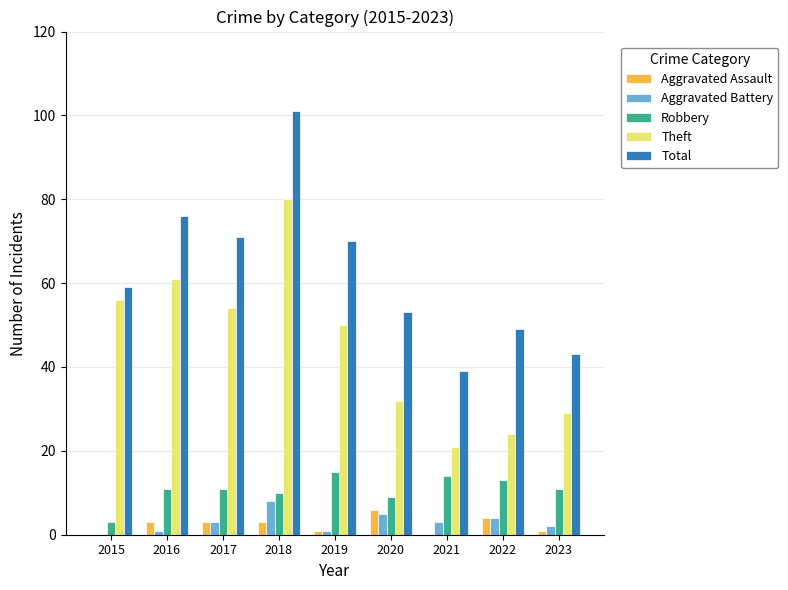

What is the sum of the Aggravated Assault values at 2016 and 2021?

3